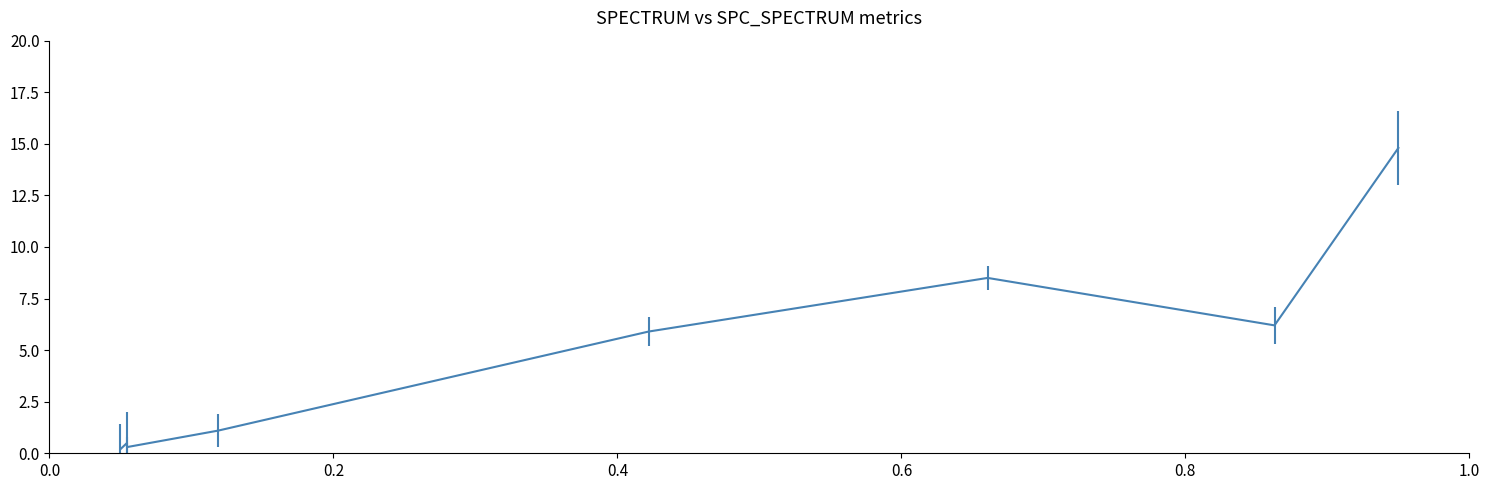

True or false: the data shows 2.5 at 0.8.

False